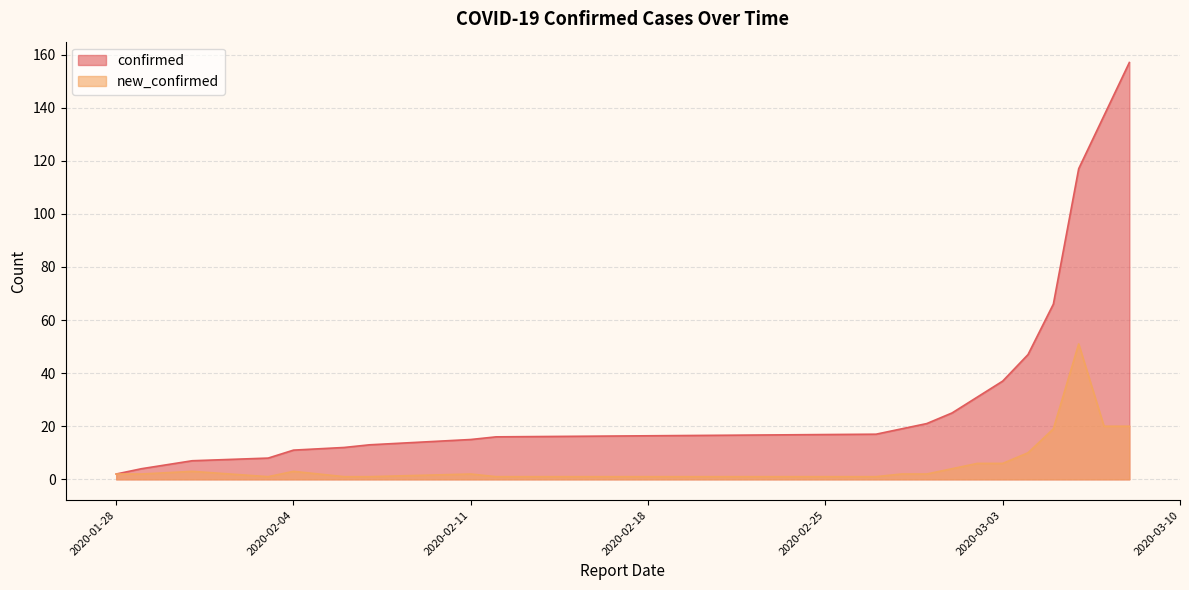

At which label does new_confirmed first exceed 3?

2020-03-01